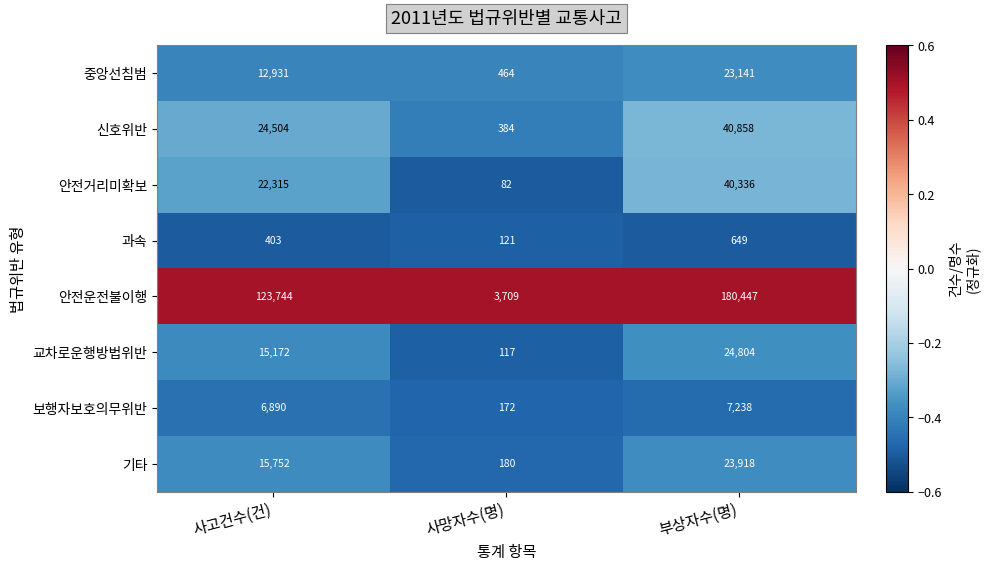

At which category does the chart reach its minimum across all series?

사망자수(명)